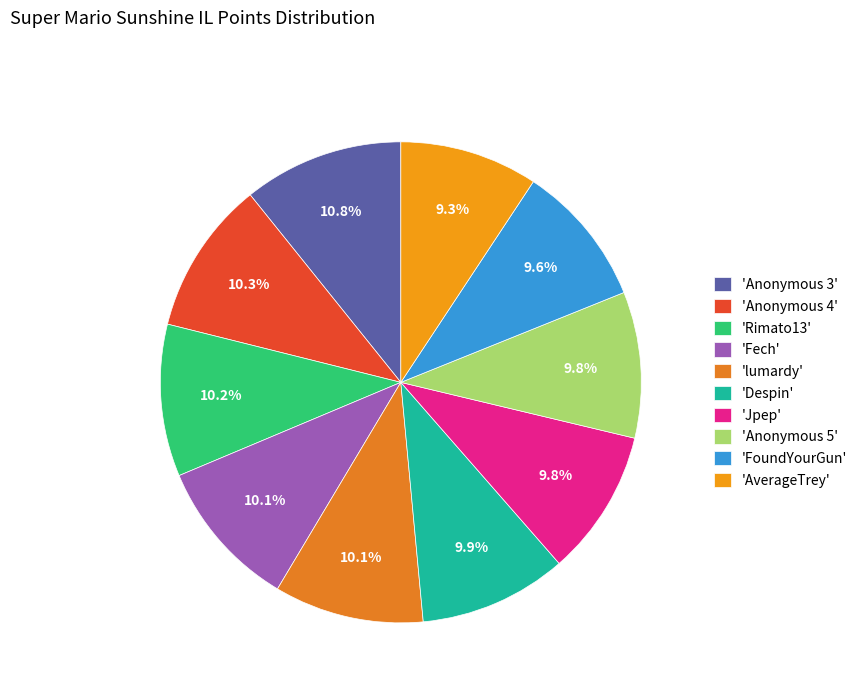

Does any single category account for the majority?

No